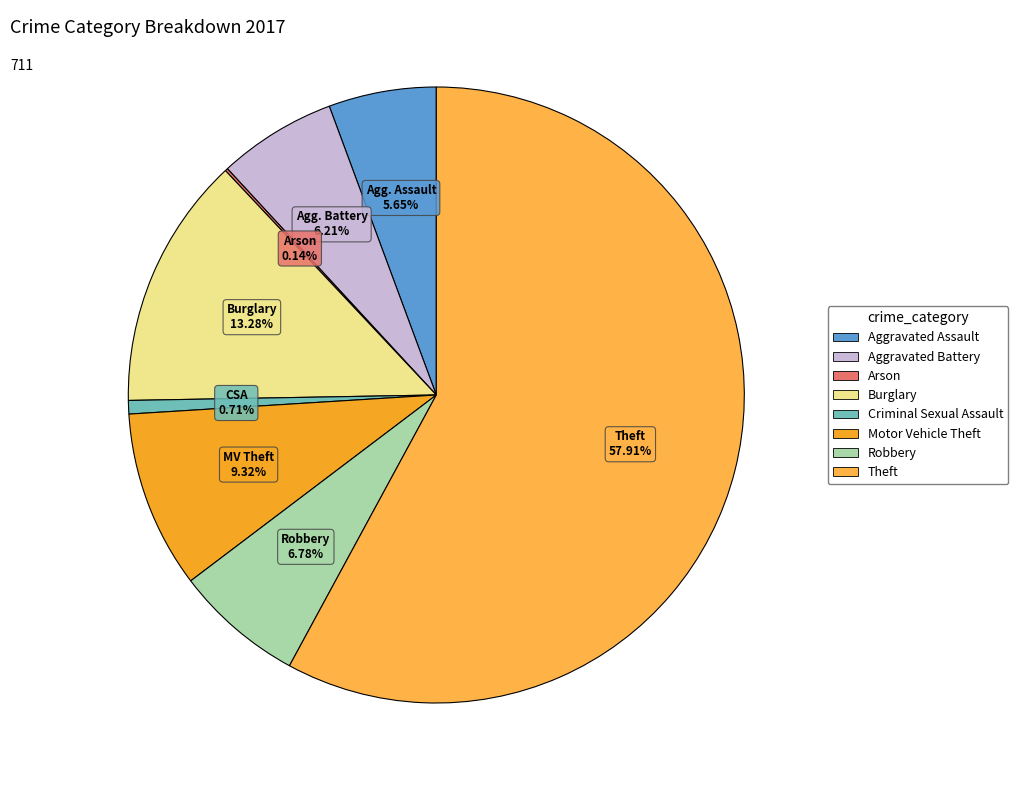

Is it true that Motor Vehicle Theft is 17% of the pie?

False